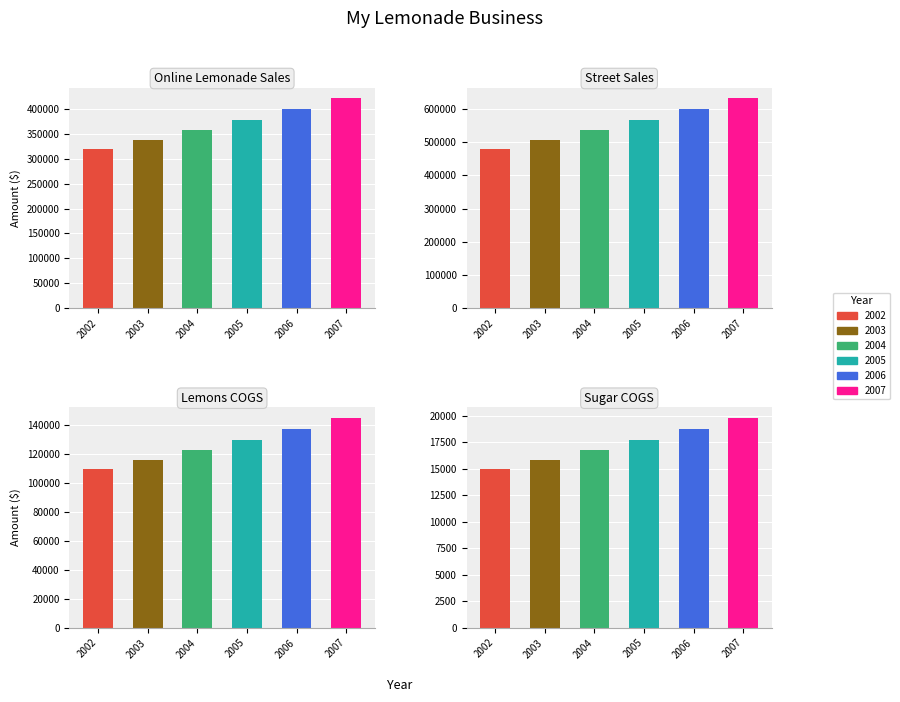

Which series has the widest spread of values?

Street Sales